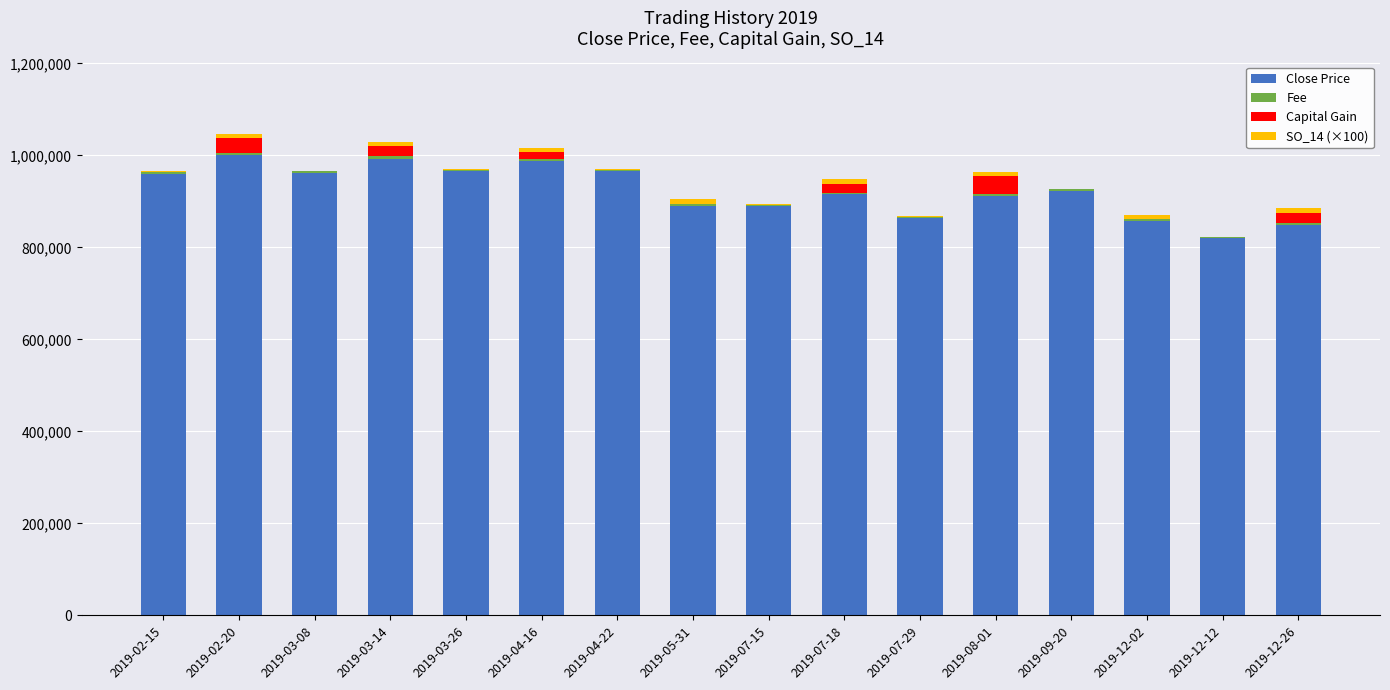

The value of Close Price at 2019-07-29 is 1554941. True or false?

False